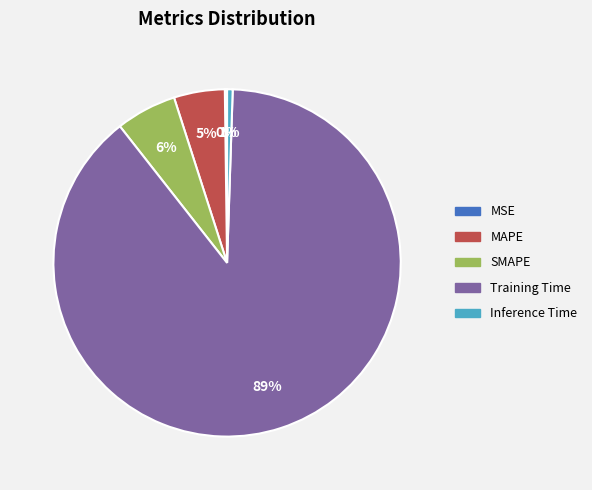

What is the majority slice?

Training Time